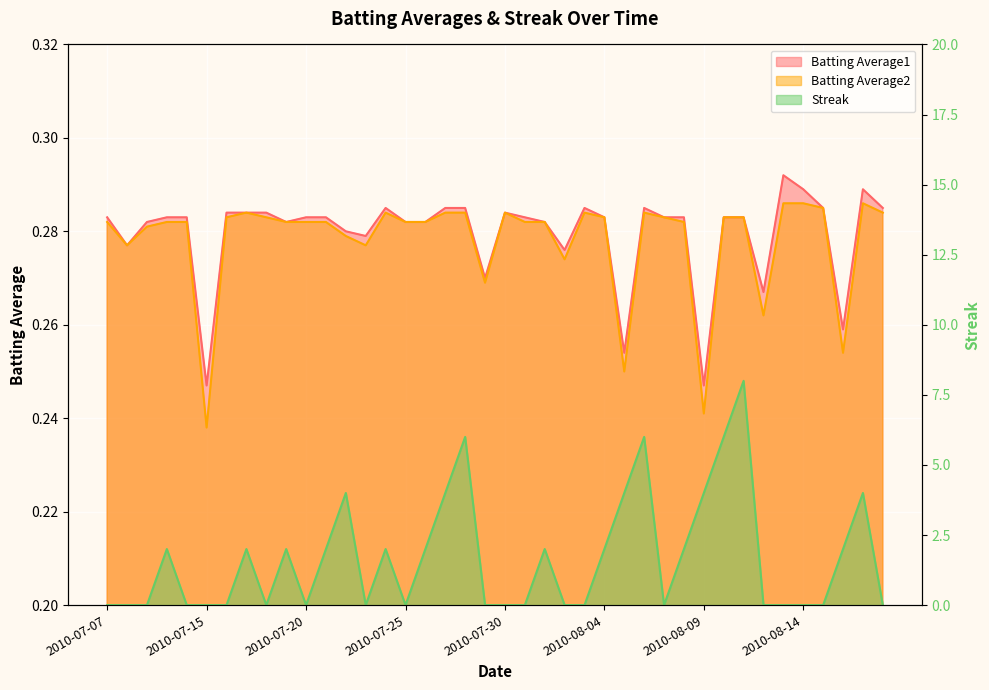

At which category is the sum across all series the highest?

2010-08-11